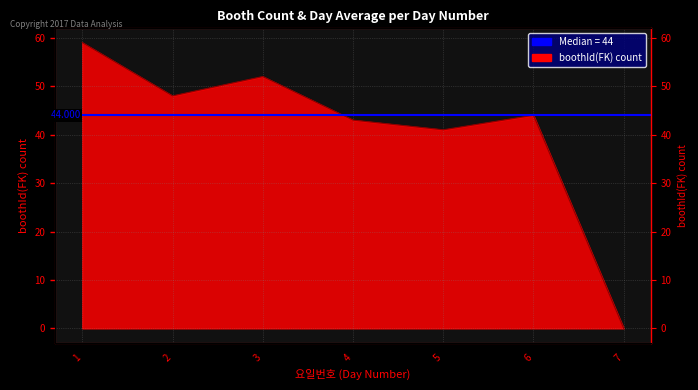

How many points are lower than both their immediate neighbors (excluding endpoints)?

2